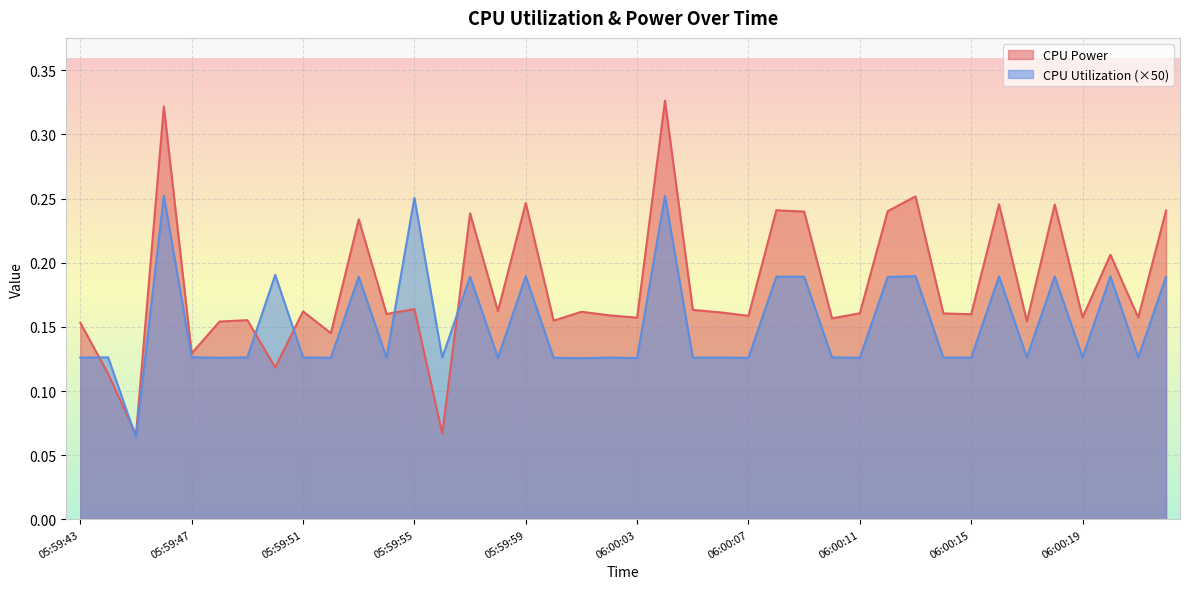

What are all the series names shown in the legend?

CPU Power, CPU Utilization (×50)